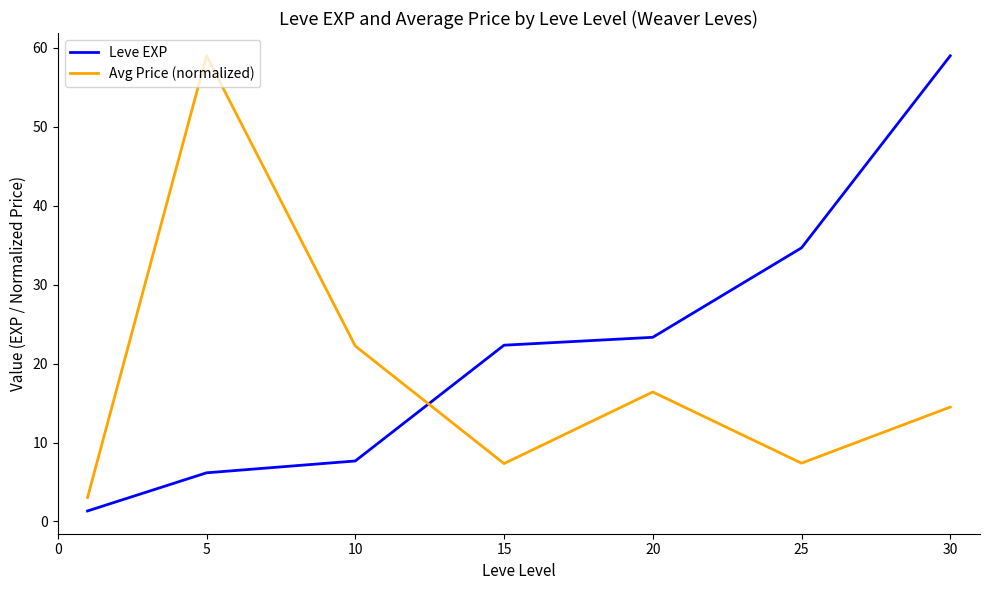

Does the chart have visible grid lines?

No